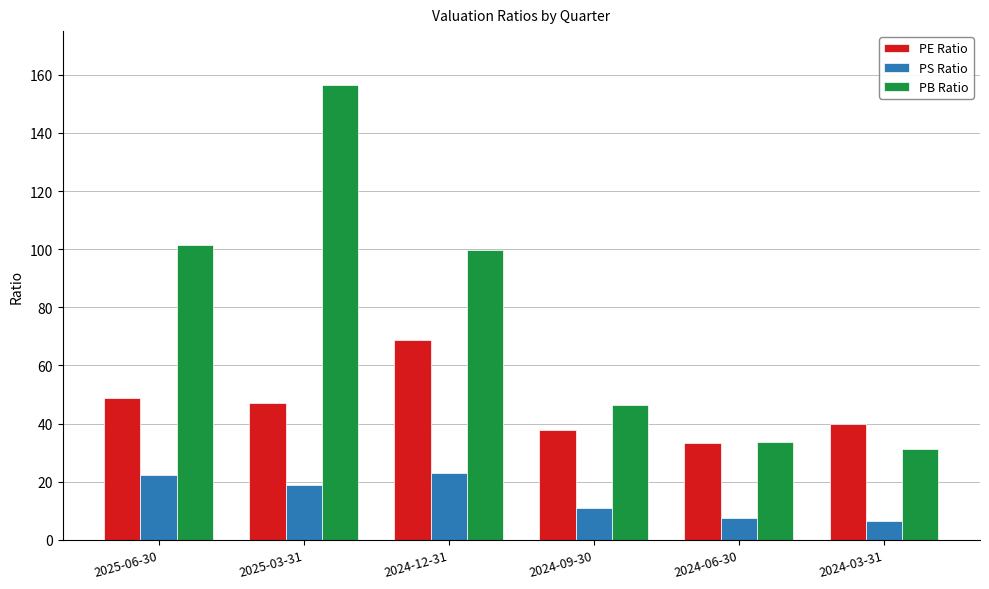

At which category is the sum across all series the highest?

2025-03-31